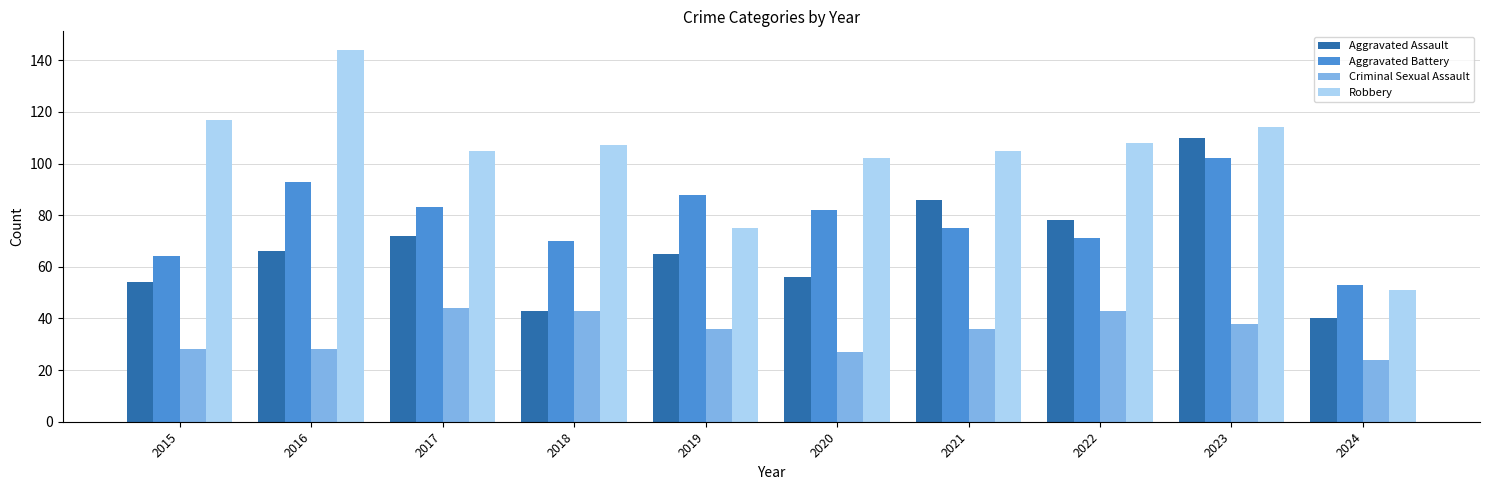

Reading left to right, extract all data points from this chart.

Aggravated Assault: 54	66	72	43	65	56	86	78	110	40
Aggravated Battery: 64	93	83	70	88	82	75	71	102	53
Criminal Sexual Assault: 28	28	44	43	36	27	36	43	38	24
Robbery: 117	144	105	107	75	102	105	108	114	51